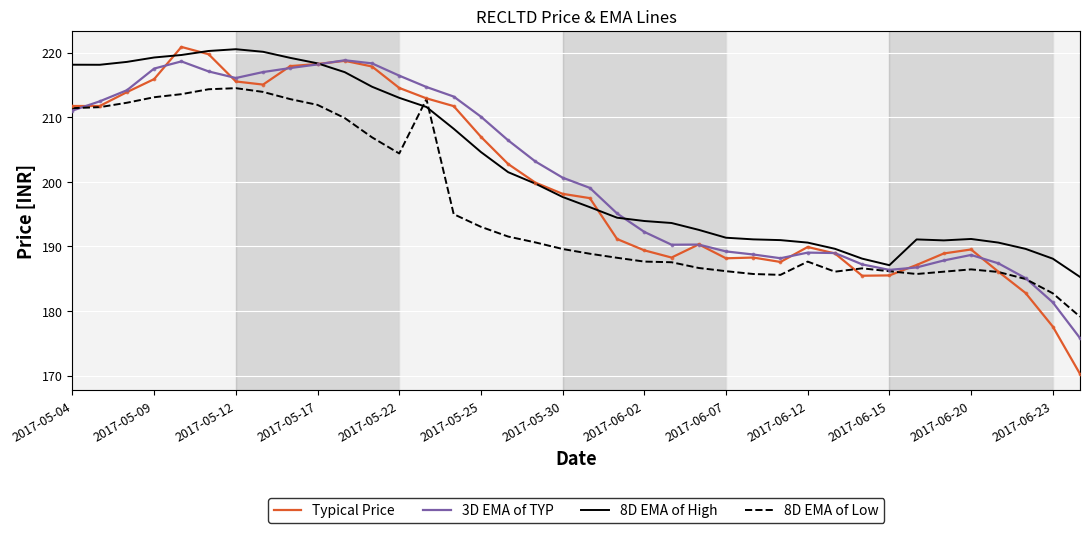

Which series ends up on top after the final intersection of 8D EMA of Low and 8D EMA of High?

8D EMA of High